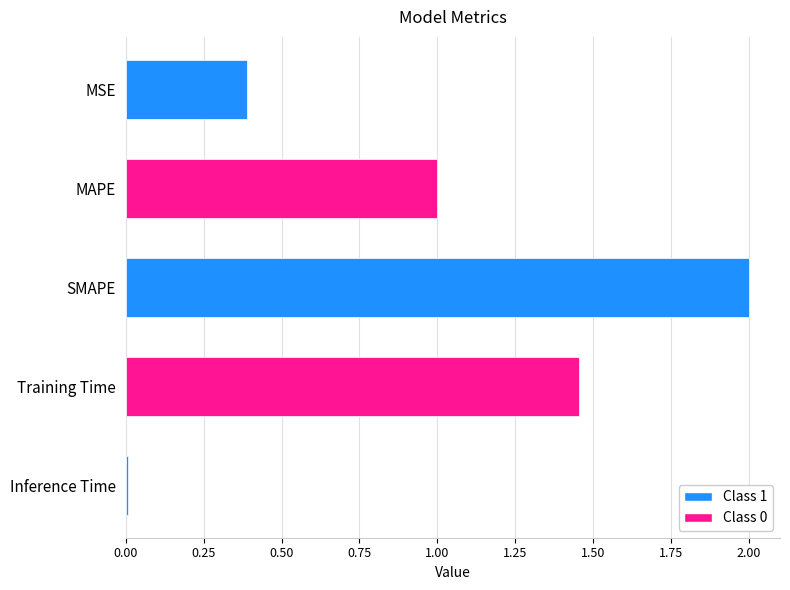

Where is the data nearest to the value 1?

MAPE